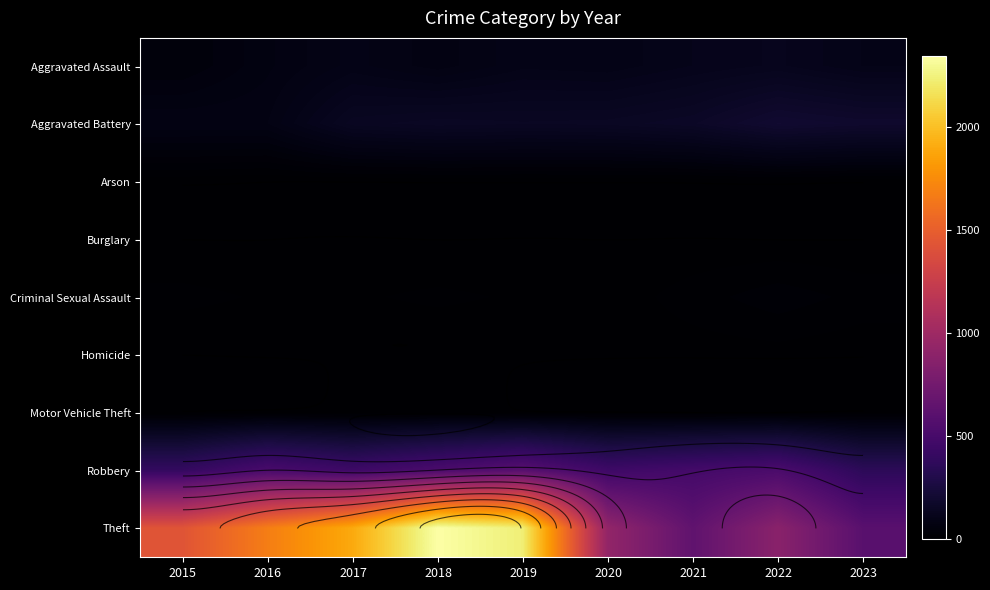

Which series has the widest spread of values?

Theft